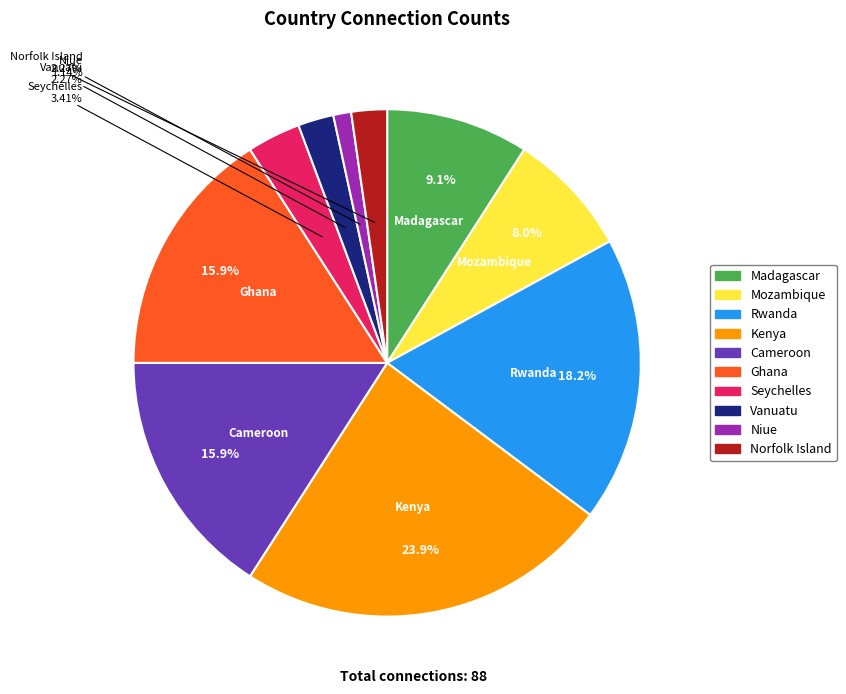

Do Kenya and Niue together represent more than half of the pie?

No